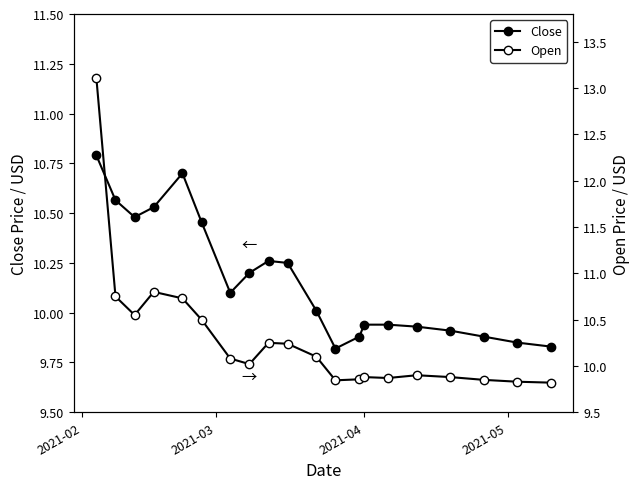

At 2021-04, list the series in order from smallest to largest.

Open, Close